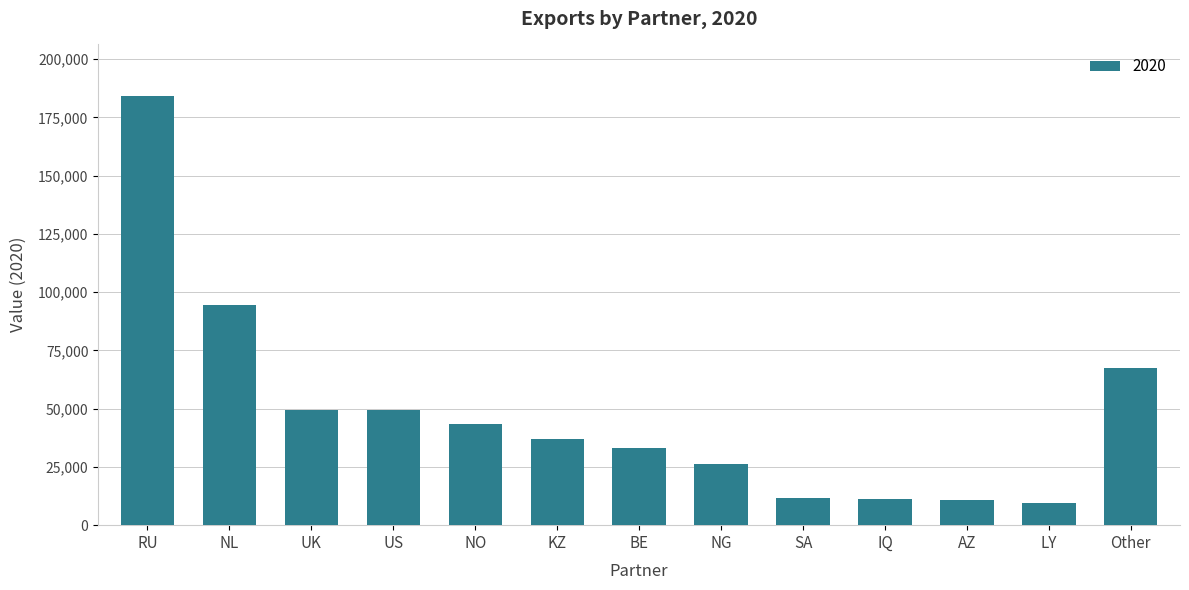

The value at AZ is 10815. True or false?

True